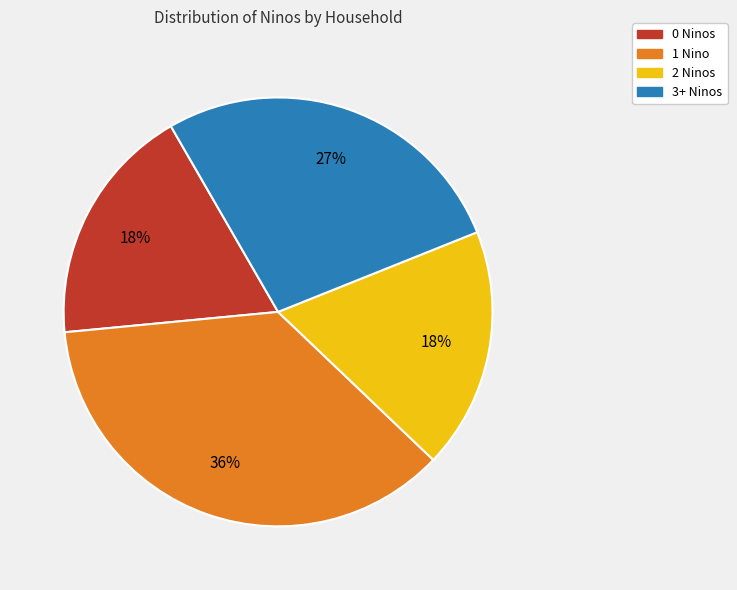

Is there any slice that represents more than half of the pie?

No